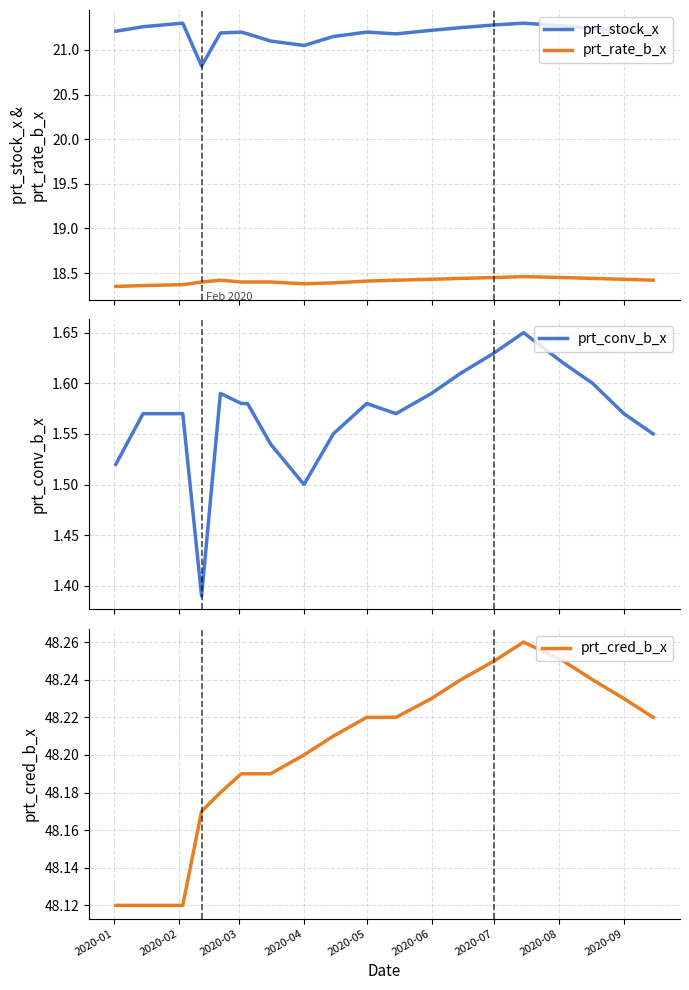

Count the number of categories in the chart.

20